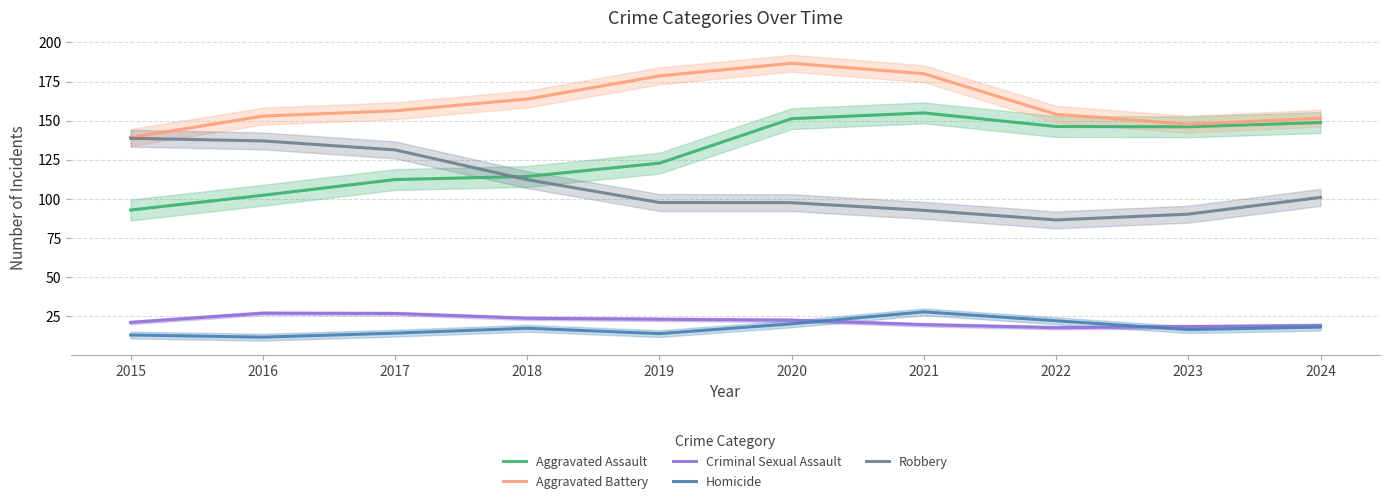

Is the value of Aggravated Battery at 2018 greater than the value of Aggravated Assault at 2019?

Yes